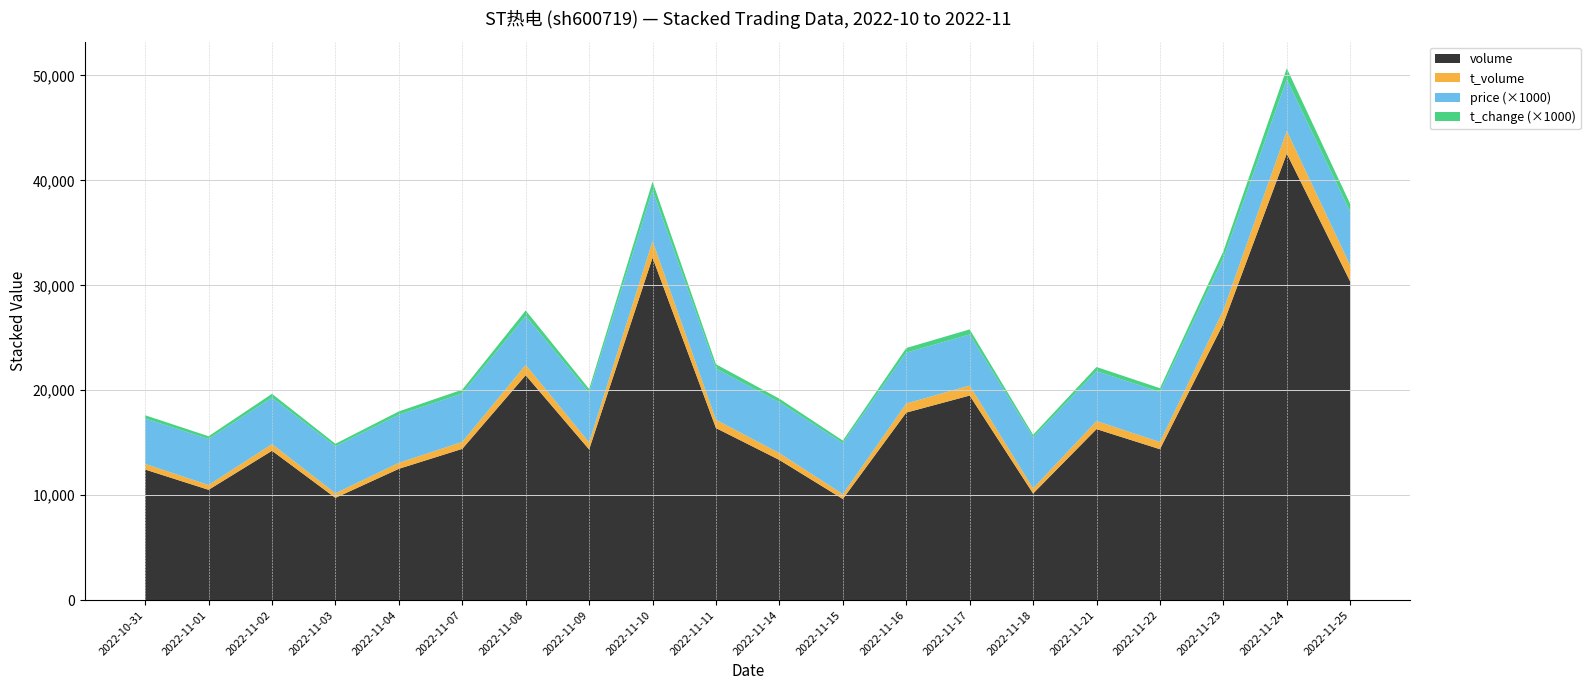

Reading right to left, what are all the values shown in this chart?

volume: 30354.0	42549.0	26348.0	14380.0	16295.0	10156.0	19493.0	17869.0	9636.0	13354.0	16393.0	32630.0	14354.0	21430.0	14413.0	12512.0	9742.0	14231.0	10509.0	12442.0
t_volume: 1546.0	2166.0	1288.0	687.0	771.0	492.0	955.0	865.0	466.0	650.0	797.0	1586.0	678.0	986.0	663.0	570.0	437.0	638.0	457.0	535.0
price: 5.1	4.9	5.0	4.8	4.8	4.9	4.9	4.8	4.9	4.9	4.9	4.9	4.7	4.7	4.6	4.6	4.5	4.4	4.4	4.3
t_change: 0.8	1.1	0.7	0.4	0.4	0.2	0.5	0.4	0.2	0.3	0.4	0.8	0.3	0.5	0.4	0.3	0.2	0.3	0.3	0.3